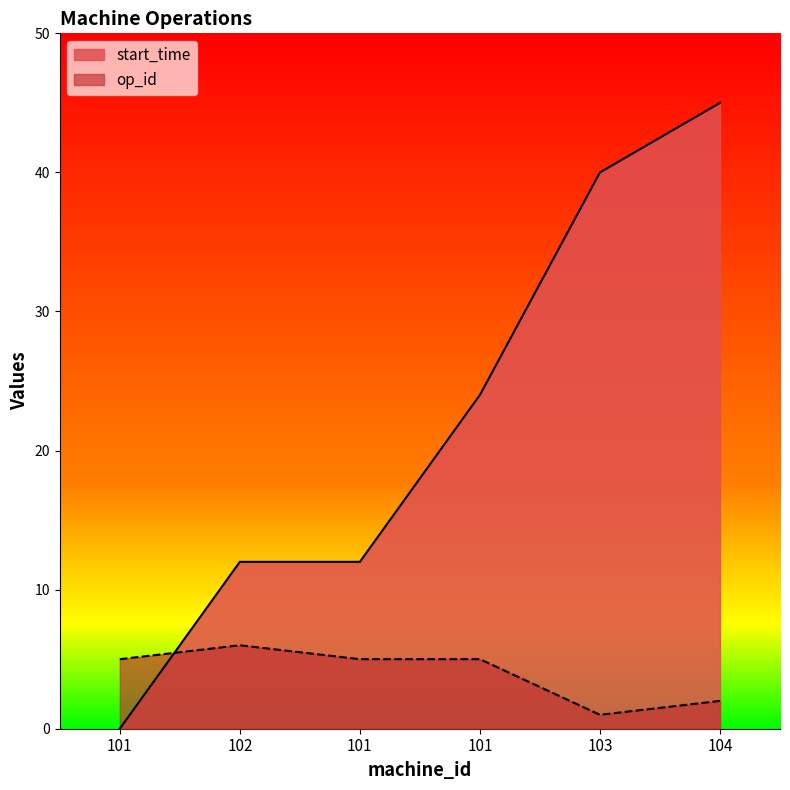

Rank the series by their average value, from lowest to highest.

op_id, start_time